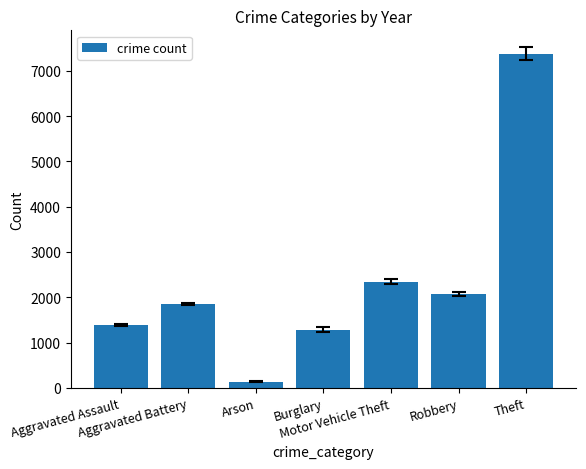

Which category has the lowest value across all series?

Arson